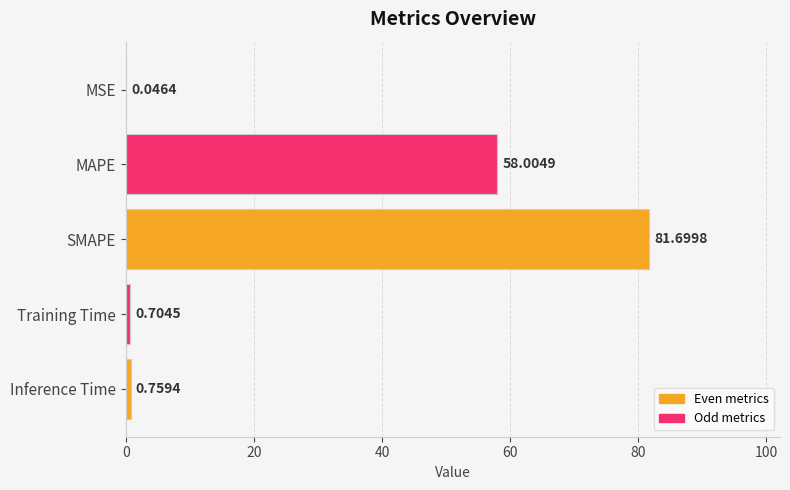

At which label is the value closest to 40?

MAPE